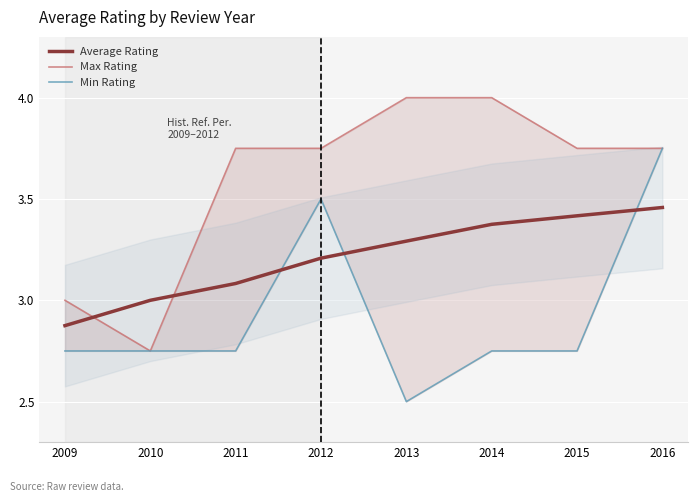

Is the value of Max Rating at 2011 greater than the value of Min Rating at 2014?

Yes